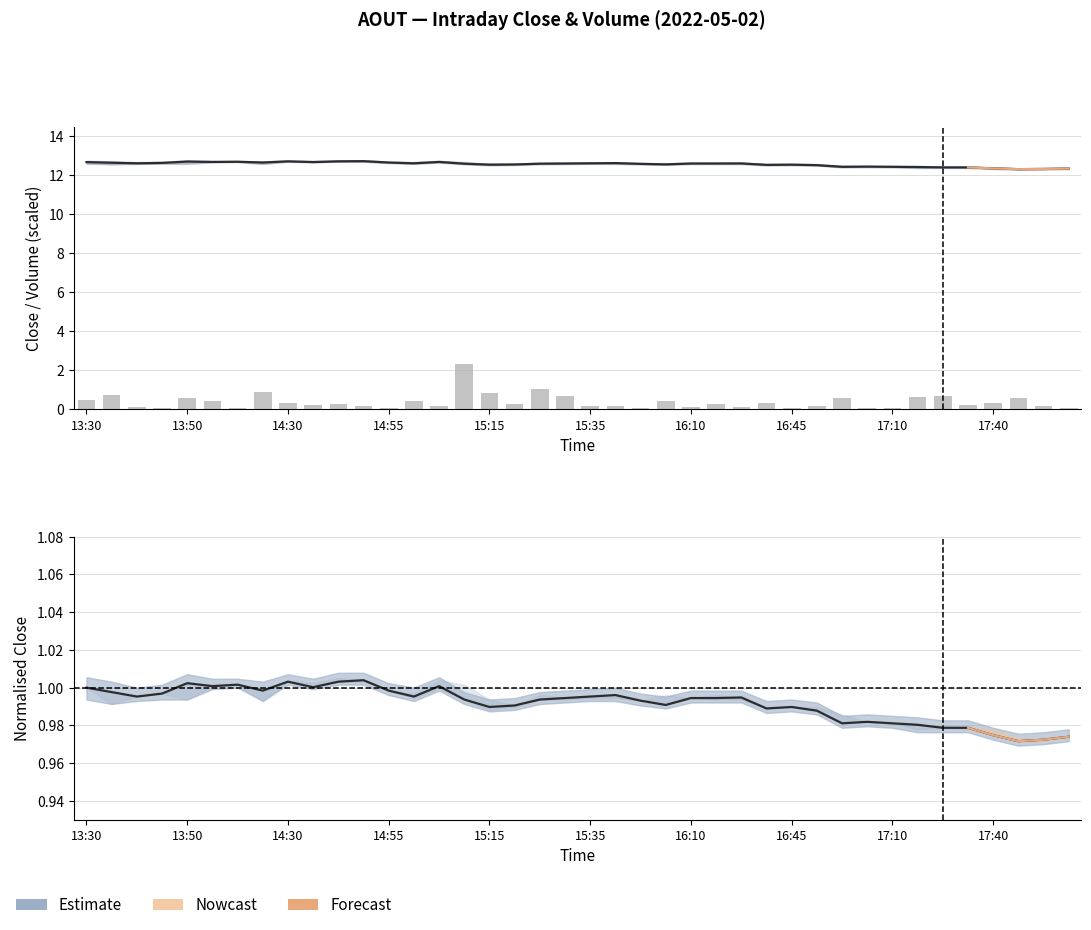

Is the value of high at 17:50 greater than the value of volume at 14:00?

Yes